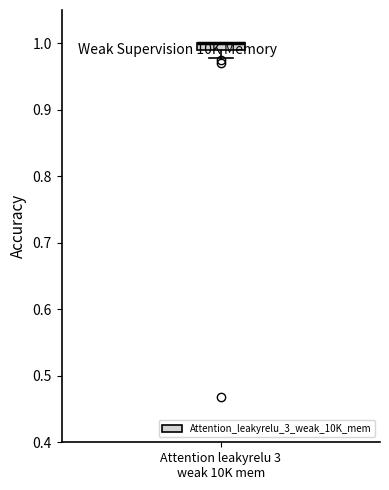

Where is the upper edge of the box for Attention leakyrelu 3 weak 10K mem on the y-axis? The values are not printed on the chart, so give them approximately, as read against the axis.

1.00